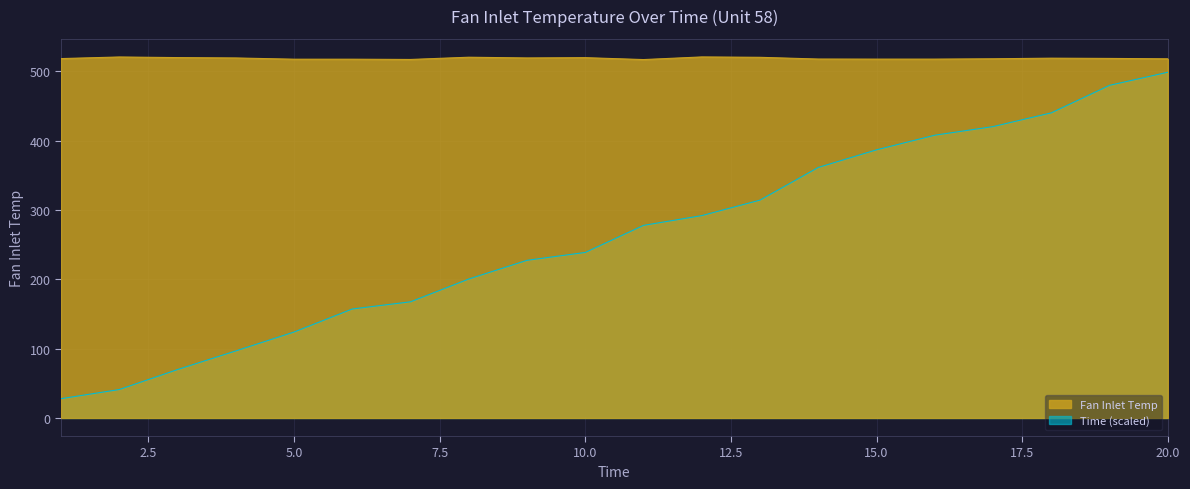

Reading left to right, what are all the values shown in this chart?

27.8	41.0	69.8	96.7	123.9	157.1	167.5	200.4	227.3	238.7	277.7	291.8	314.1	361.2	386.6	407.7	420.1	439.9	479.6	498.5